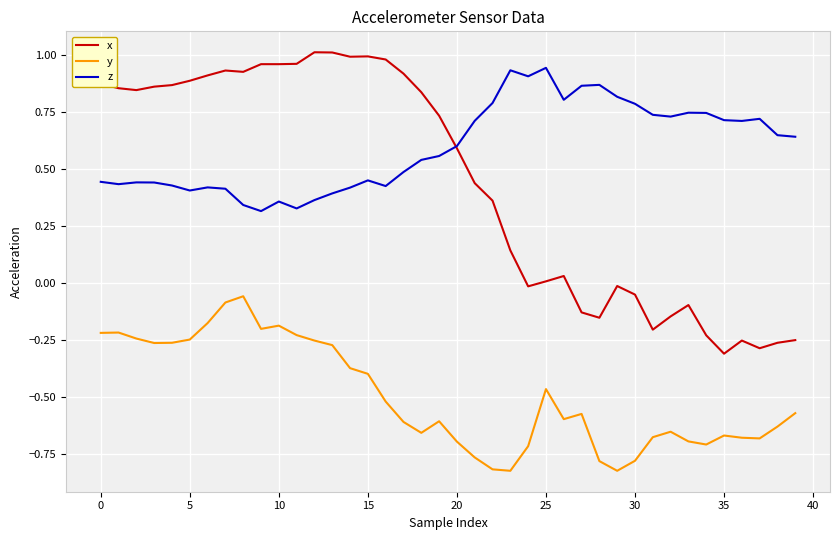

Which series has the largest total across all categories?

z